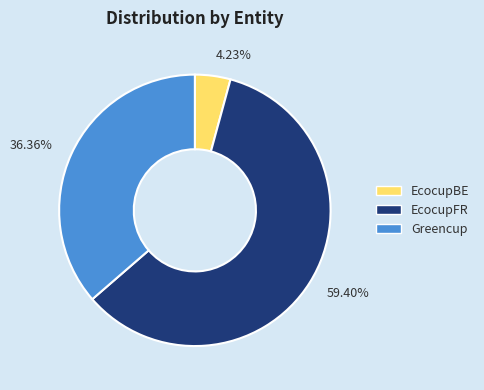

Is there any slice that represents more than half of the pie?

Yes